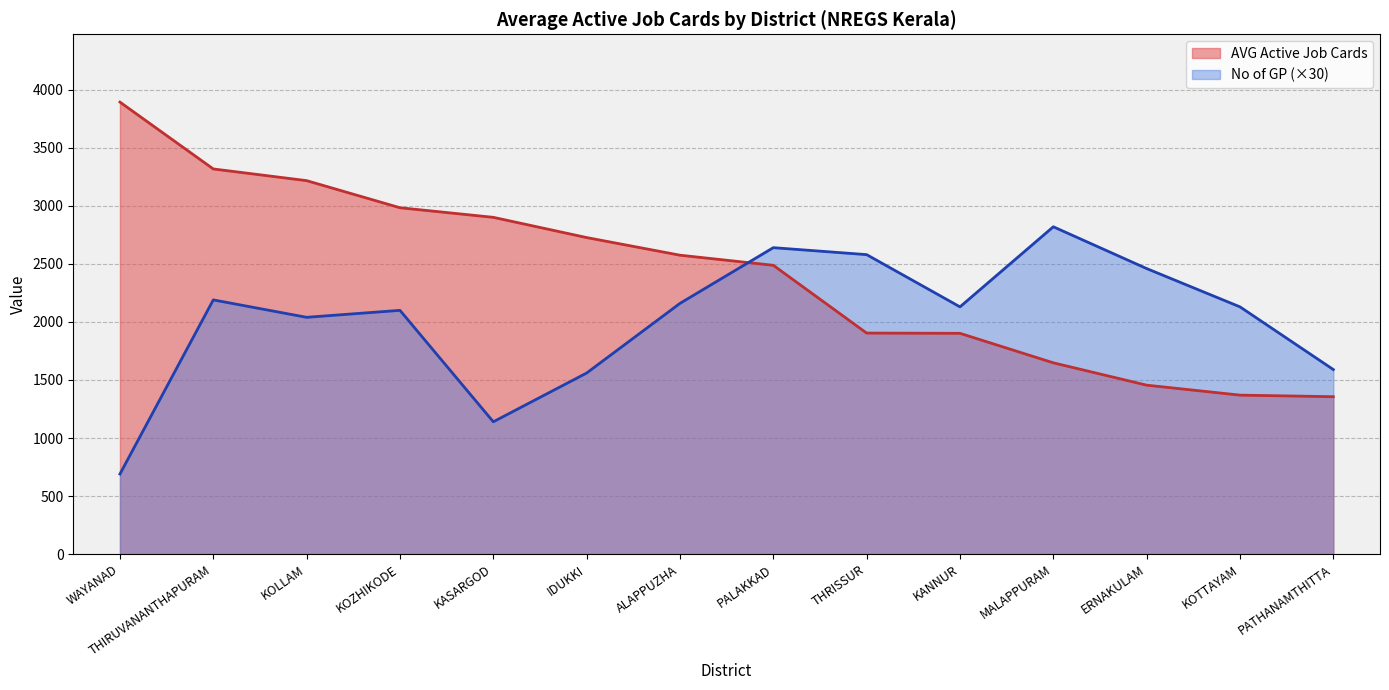

Which has a higher value, KOTTAYAM or PATHANAMTHITTA?

KOTTAYAM